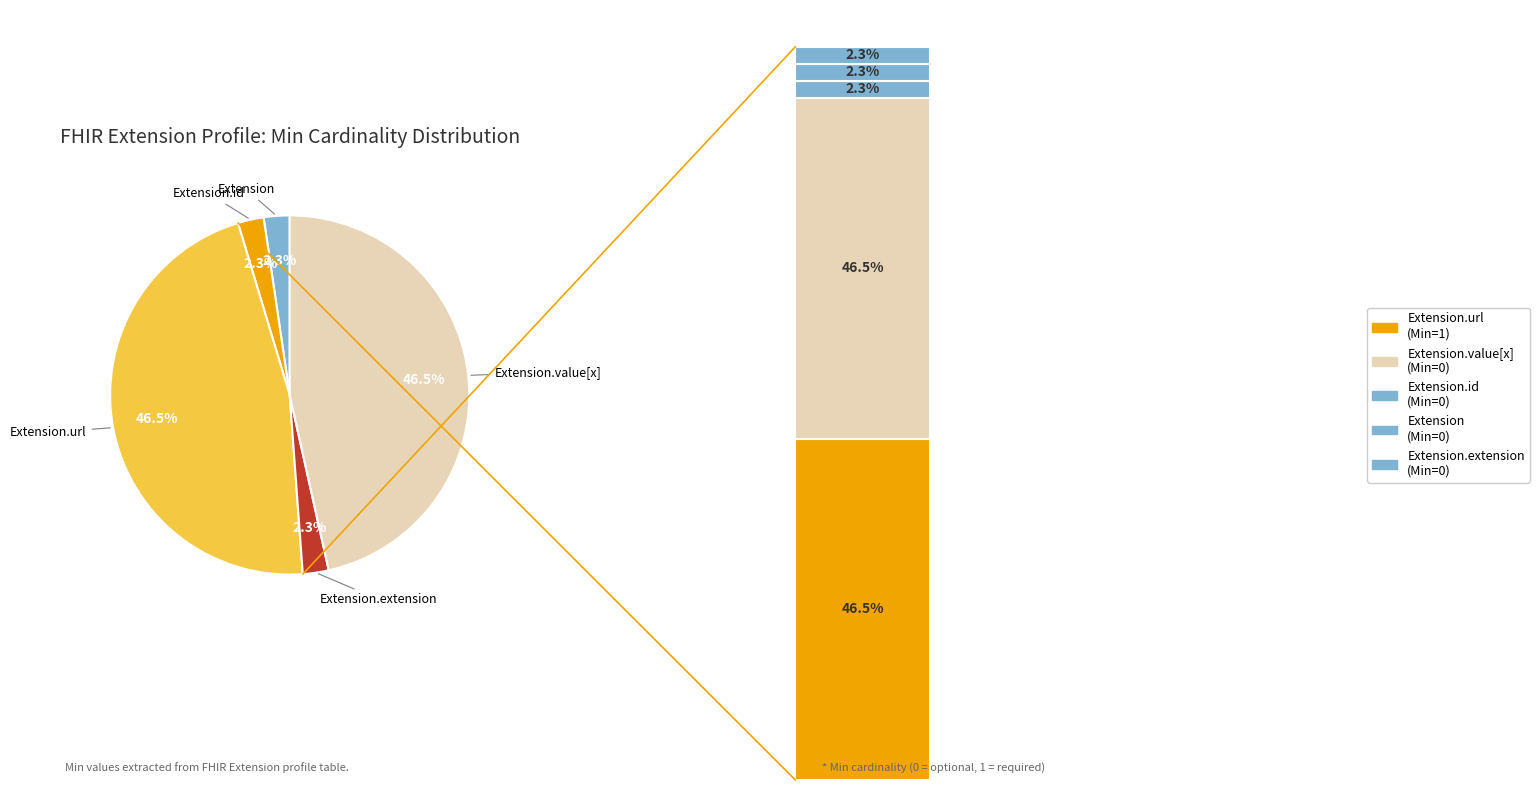

How many slices are in this pie chart?

5